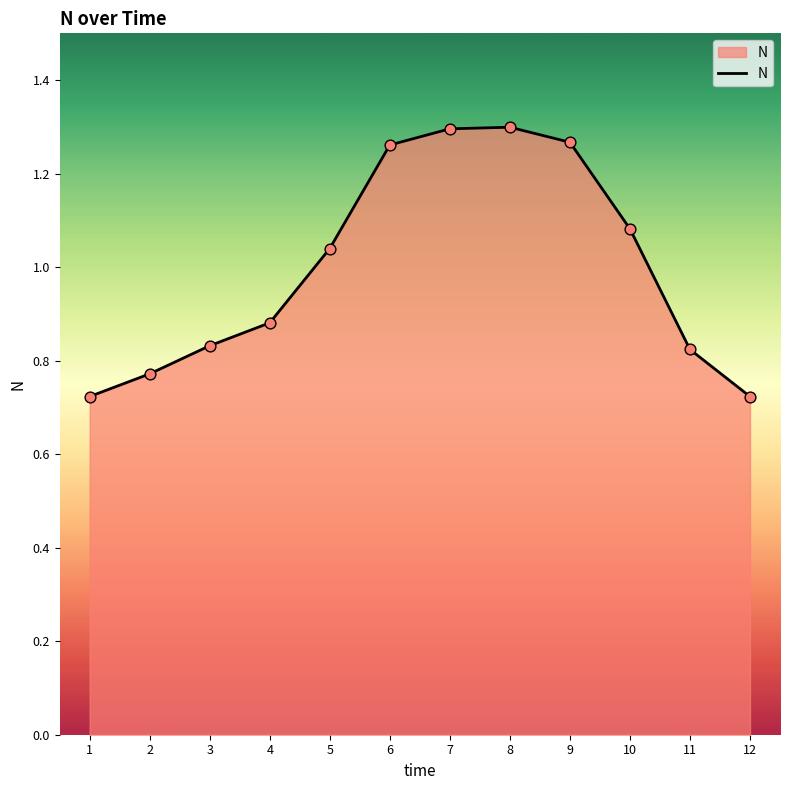

Between 9 and 10, which is larger?

9